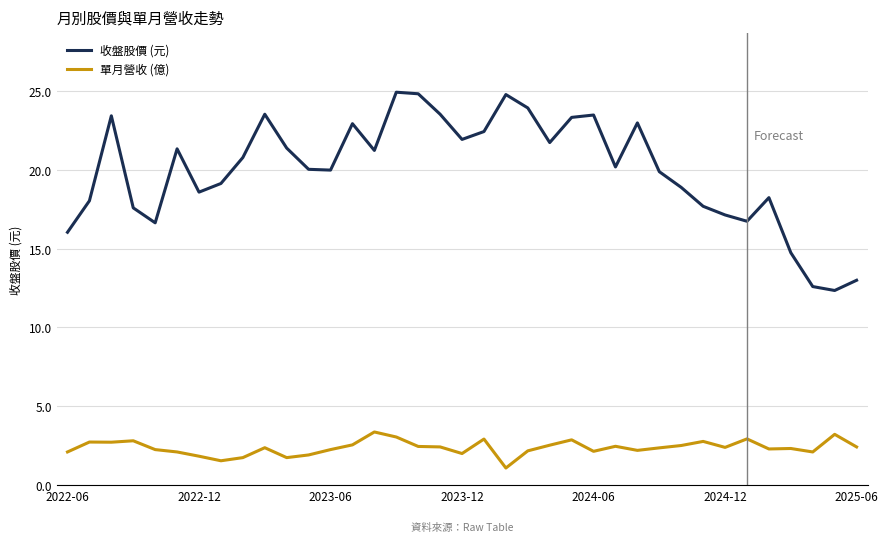

Rank the series by their maximum value, from lowest to highest.

單月營收 (億), 收盤股價 (元)